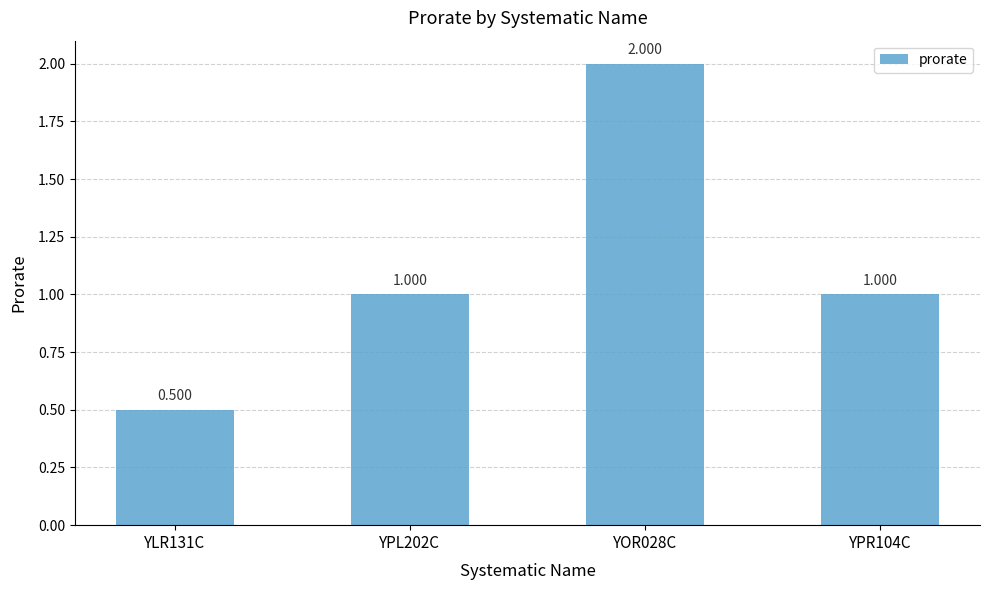

The chart shows a value of 0.6 at YPR104C. True or false?

False